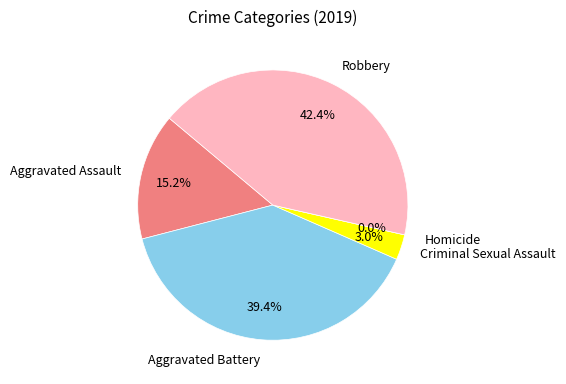

Rank the categories by value from highest to lowest.

Robbery, Aggravated Battery, Aggravated Assault, Criminal Sexual Assault, Homicide